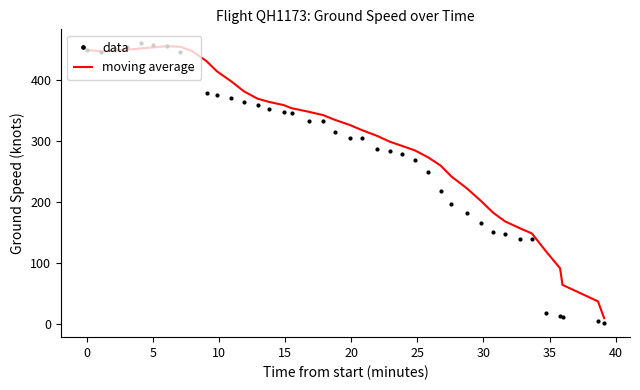

Which series ends up on top after the final intersection of moving average and data?

moving average